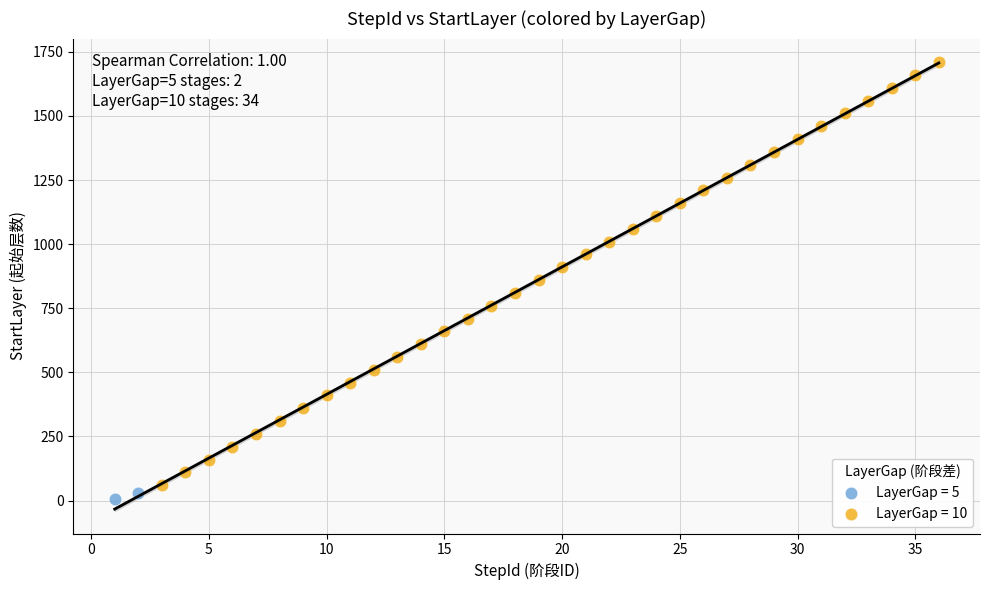

Which series contains the lowest Y value?

LayerGap = 5